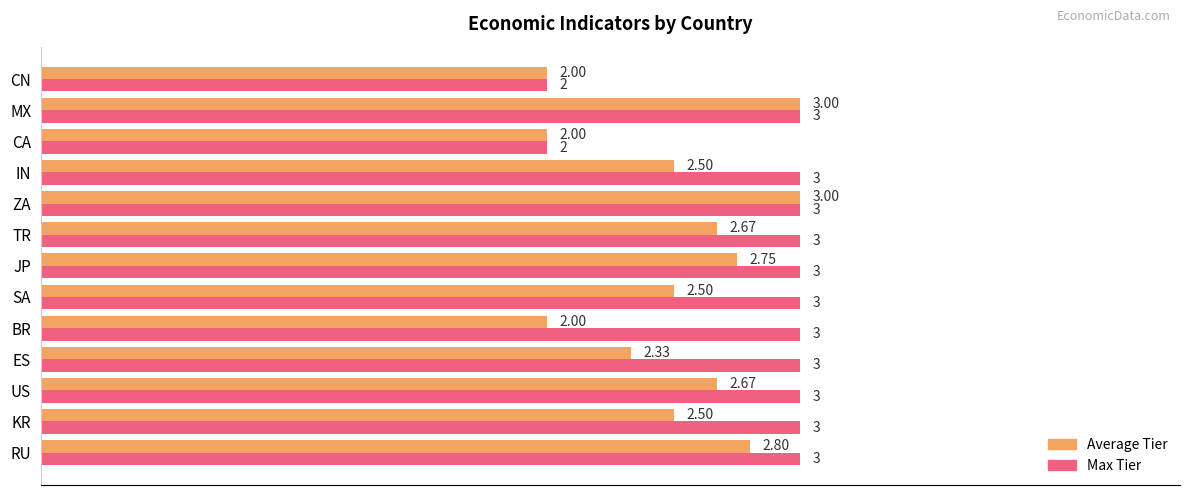

What are all the series names shown in the legend?

Average Tier, Max Tier